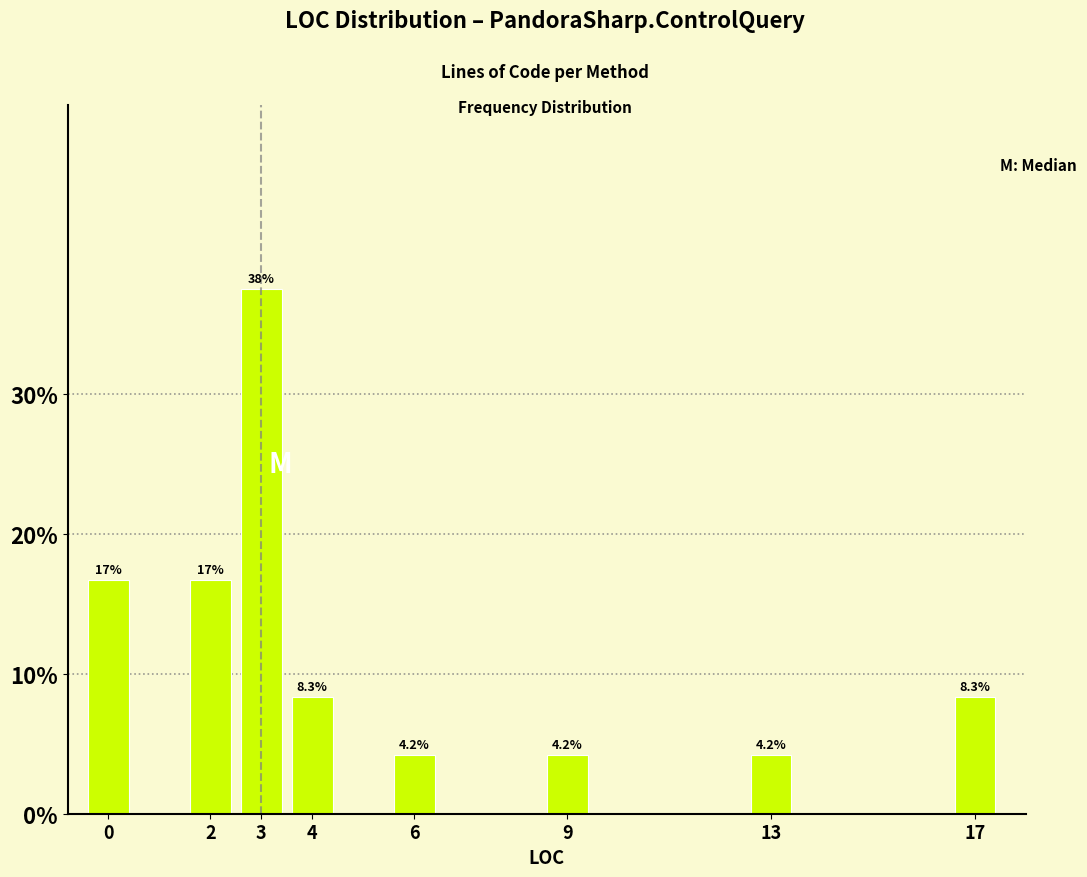

Reading left to right, what are all the values shown in this chart?

0=16.7	2=16.7	3=37.5	4=8.3	6=4.2	9=4.2	13=4.2	17=8.3